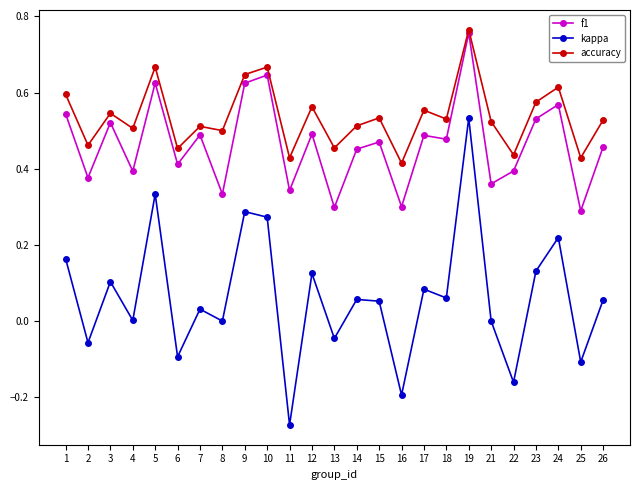

True or false: kappa has more than 2 interior local peaks.

True